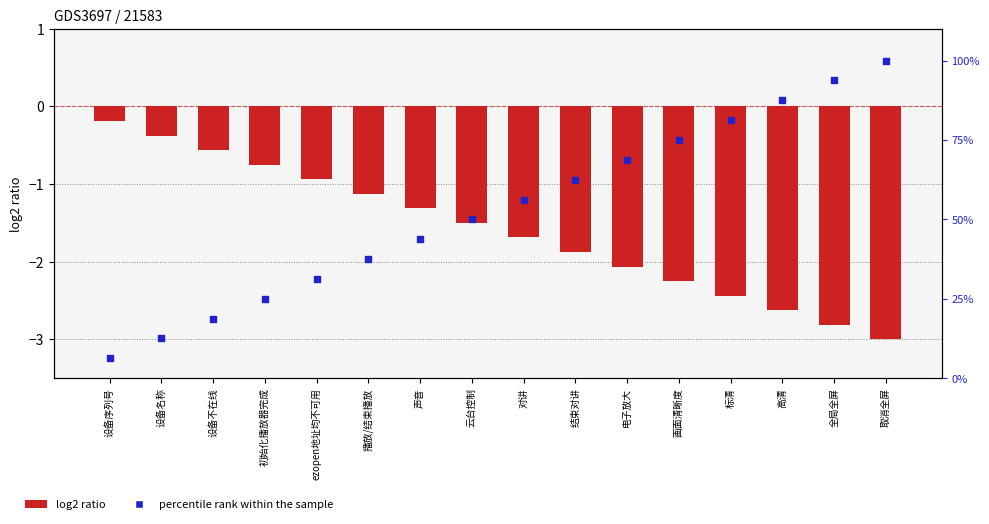

Which series contains the lowest Y value?

log2 ratio